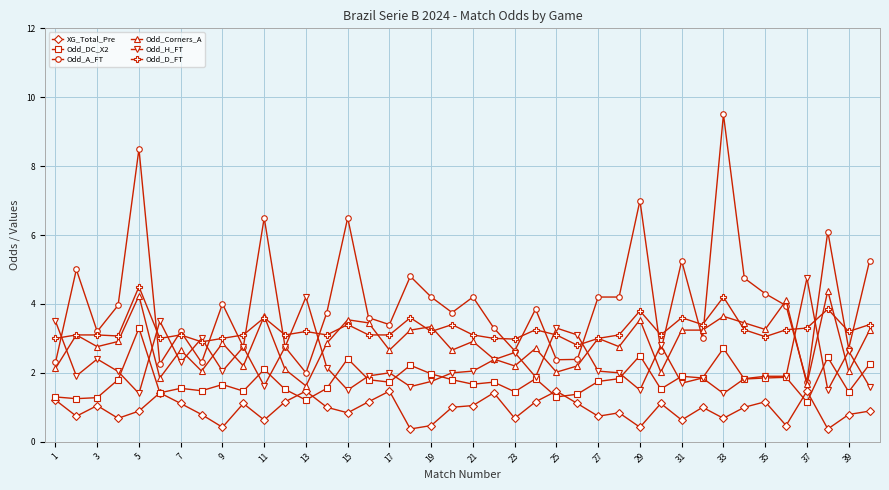

Which series has the largest total across all categories?

Odd_A_FT